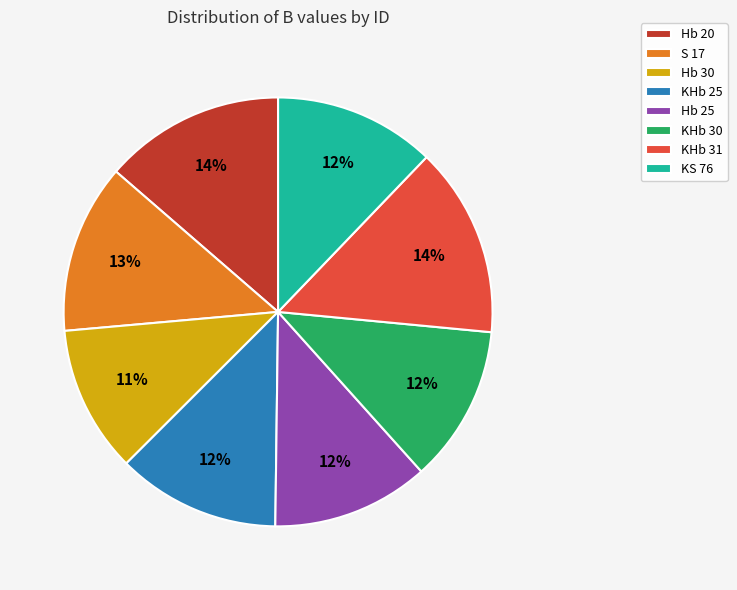

To the nearest percent, what portion does KHb 30 represent?

12%